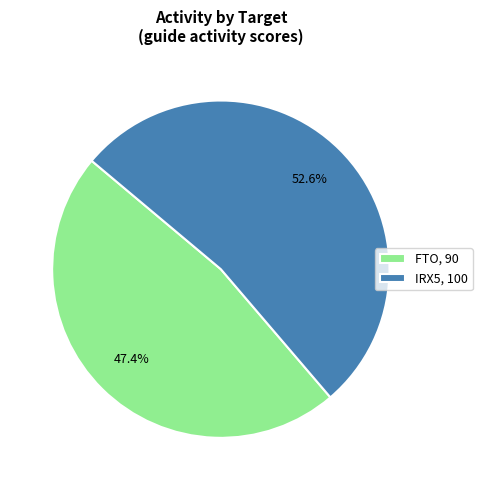

Count the number of slices in the pie.

2